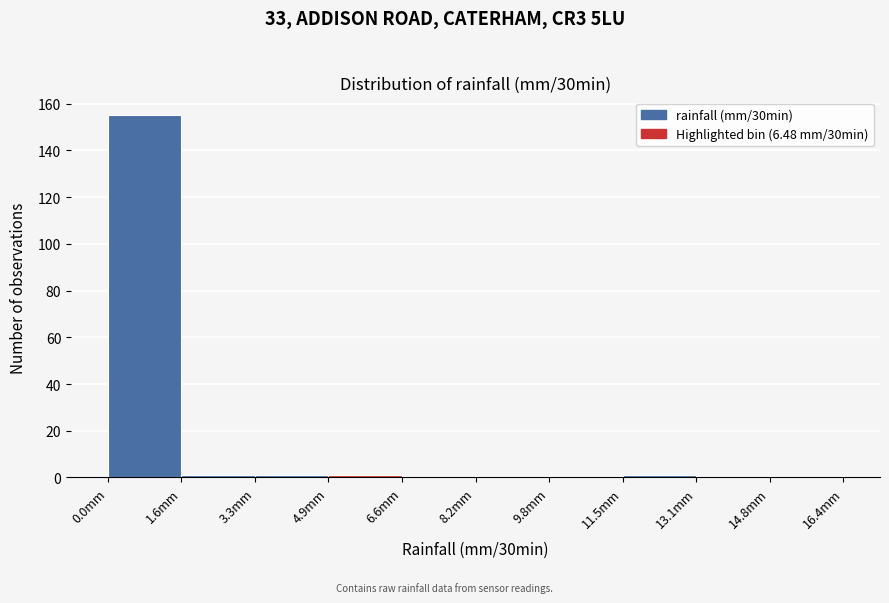

Over which range of the x-axis is the bar tallest?

0.00 to 1.64